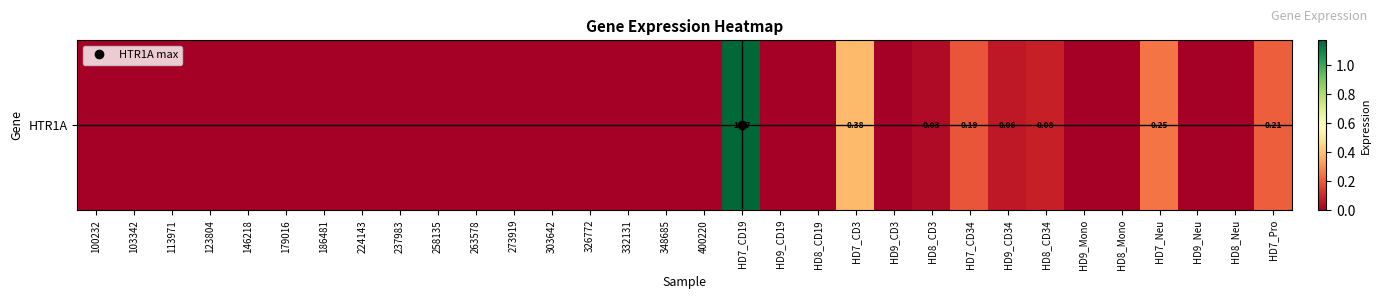

Which has a higher value, HD9_CD19 or HD8_Mono?

HD9_CD19